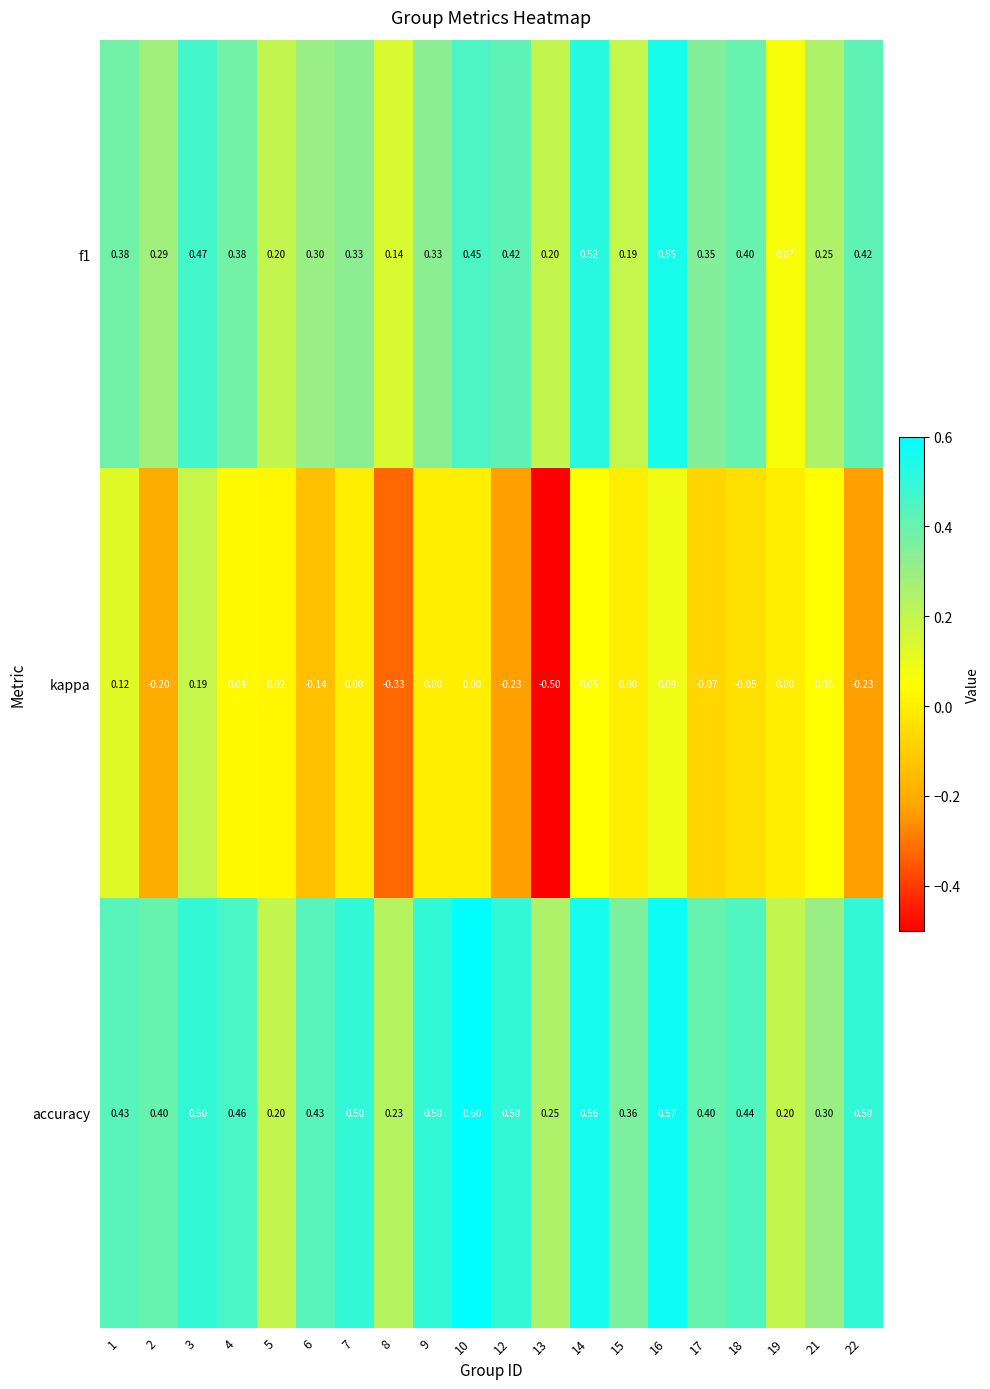

At how many categories does at least one series exceed 0?

20